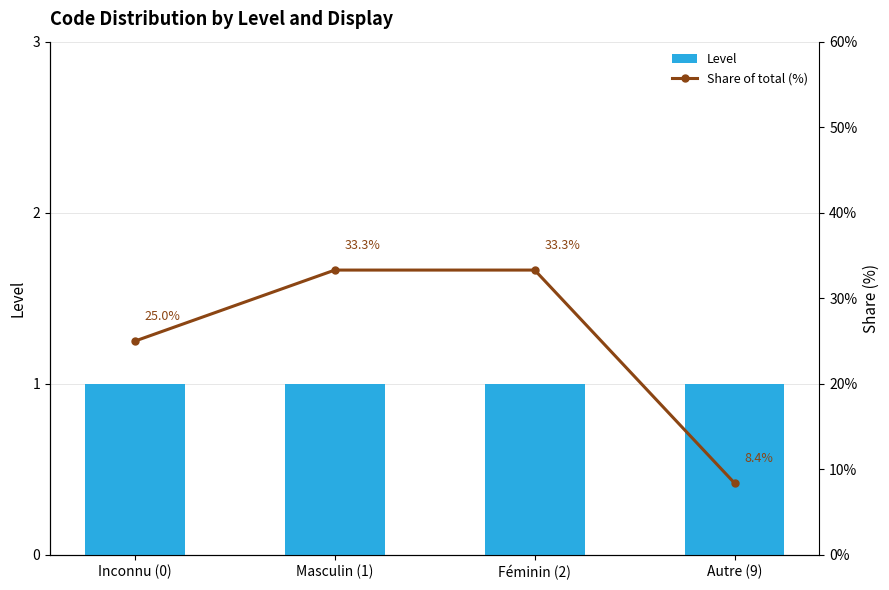

Which series changed the most between Masculin (1) and Féminin (2)?

Level